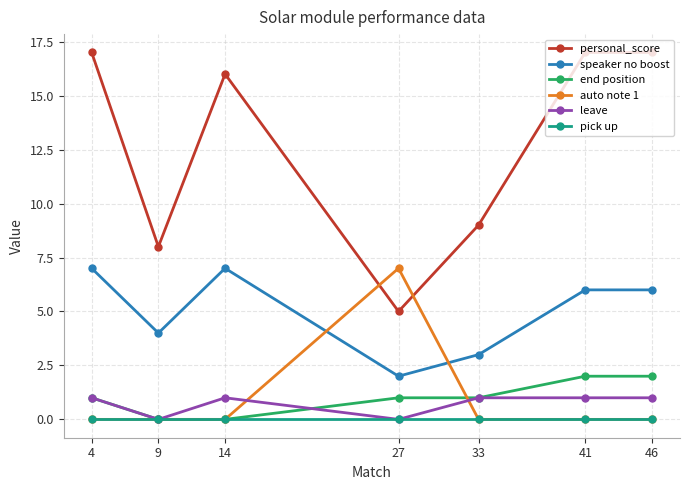

What is the difference between the highest and lowest values at 46?

17